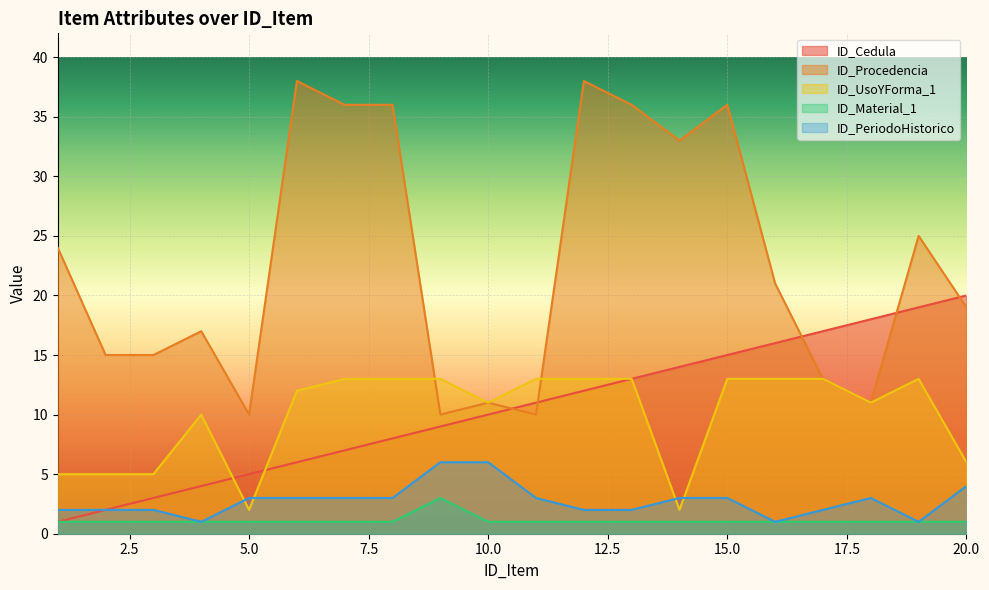

Between 8 and 2, which is larger?

8